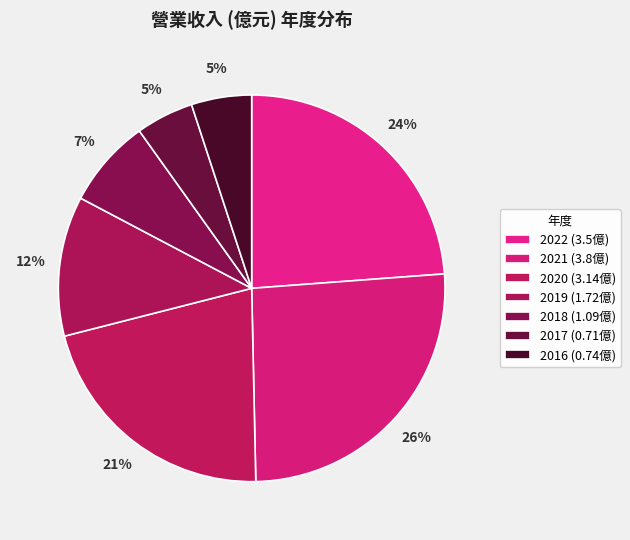

How many slices are in this pie chart?

7